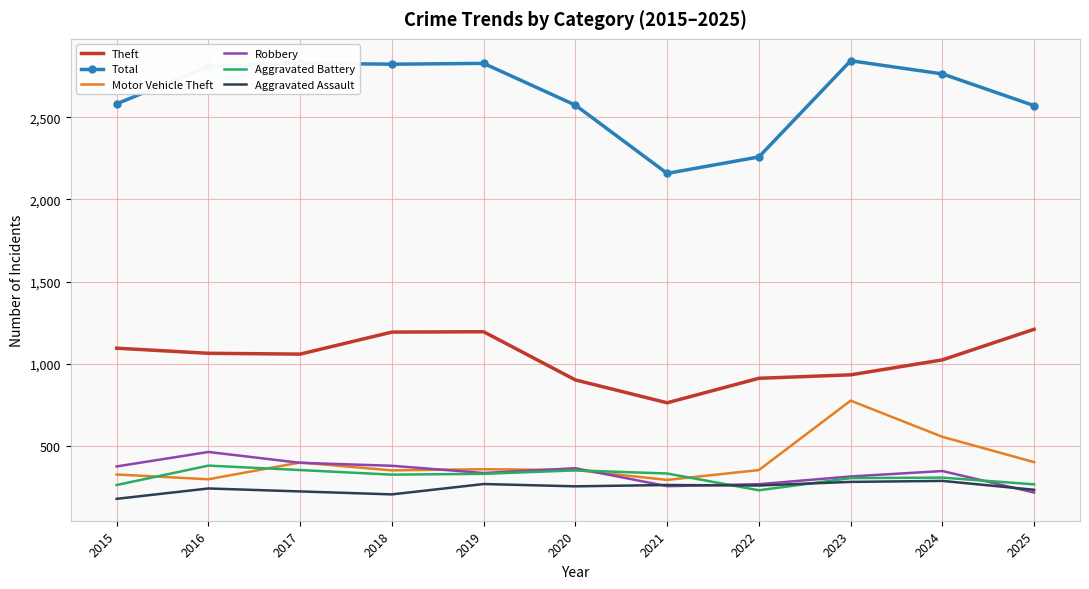

True or false: Aggravated Assault and Motor Vehicle Theft intersect in this chart.

False